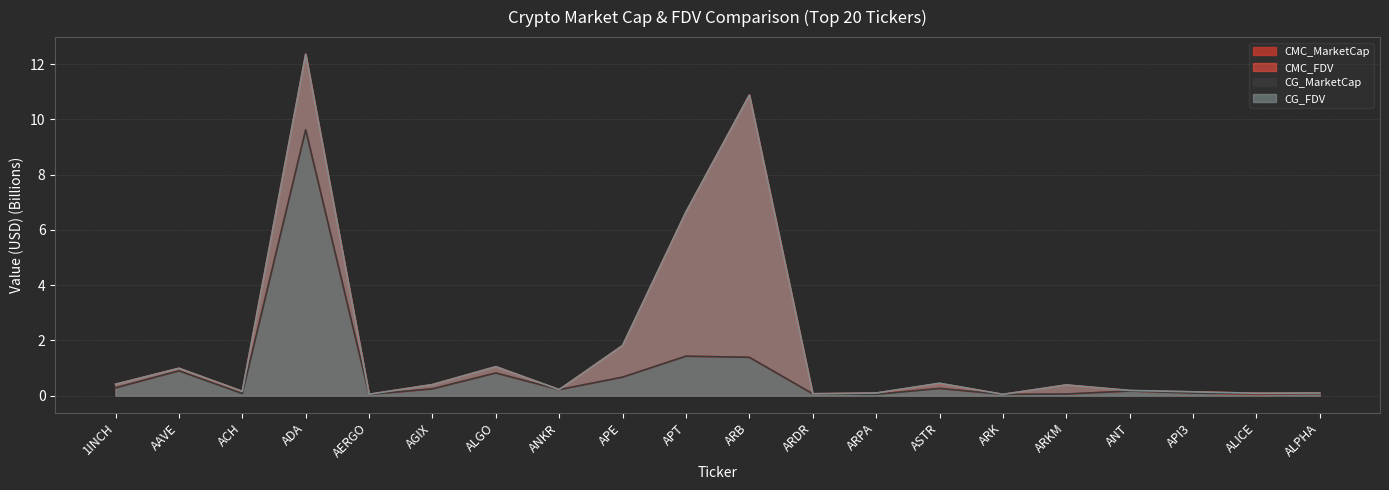

Where is CG_FDV nearest to the value 6?

APT